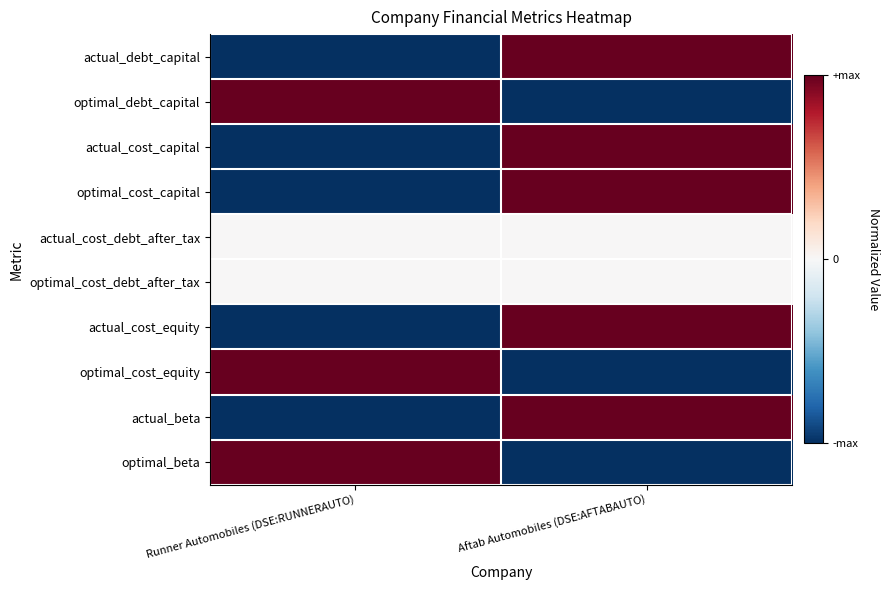

Reading left to right, transcribe all the data shown in this chart.

actual_debt_capital: Runner Automobiles (DSE:RUNNERAUTO)=-1	Aftab Automobiles (DSE:AFTABAUTO)=1
optimal_debt_capital: Runner Automobiles (DSE:RUNNERAUTO)=1	Aftab Automobiles (DSE:AFTABAUTO)=-1
actual_cost_capital: Runner Automobiles (DSE:RUNNERAUTO)=-1	Aftab Automobiles (DSE:AFTABAUTO)=1
optimal_cost_capital: Runner Automobiles (DSE:RUNNERAUTO)=-1	Aftab Automobiles (DSE:AFTABAUTO)=1
actual_cost_debt_after_tax: Runner Automobiles (DSE:RUNNERAUTO)=0	Aftab Automobiles (DSE:AFTABAUTO)=0
optimal_cost_debt_after_tax: Runner Automobiles (DSE:RUNNERAUTO)=0	Aftab Automobiles (DSE:AFTABAUTO)=0
actual_cost_equity: Runner Automobiles (DSE:RUNNERAUTO)=-1	Aftab Automobiles (DSE:AFTABAUTO)=1
optimal_cost_equity: Runner Automobiles (DSE:RUNNERAUTO)=1	Aftab Automobiles (DSE:AFTABAUTO)=-1
actual_beta: Runner Automobiles (DSE:RUNNERAUTO)=-1	Aftab Automobiles (DSE:AFTABAUTO)=1
optimal_beta: Runner Automobiles (DSE:RUNNERAUTO)=1	Aftab Automobiles (DSE:AFTABAUTO)=-1